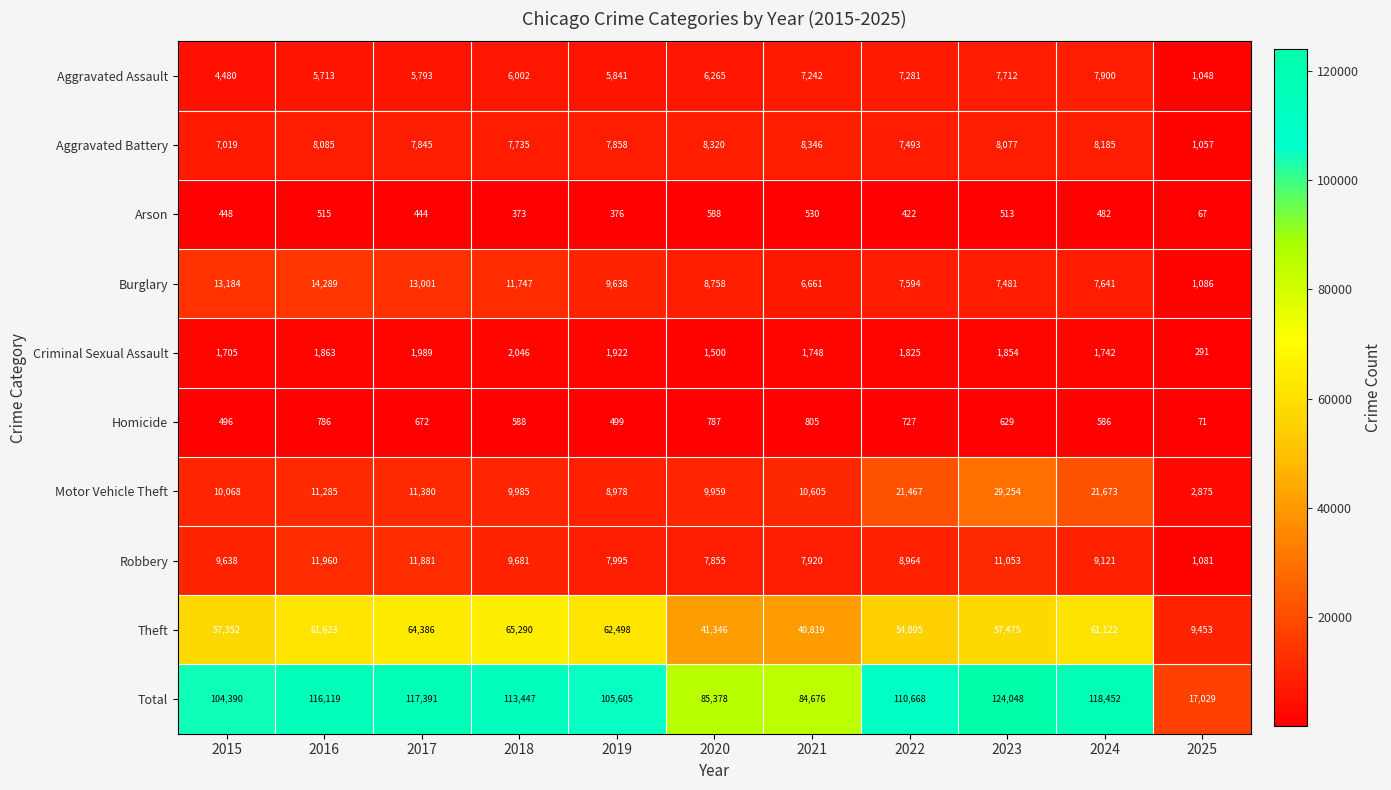

At which category is the sum across all series the highest?

2023